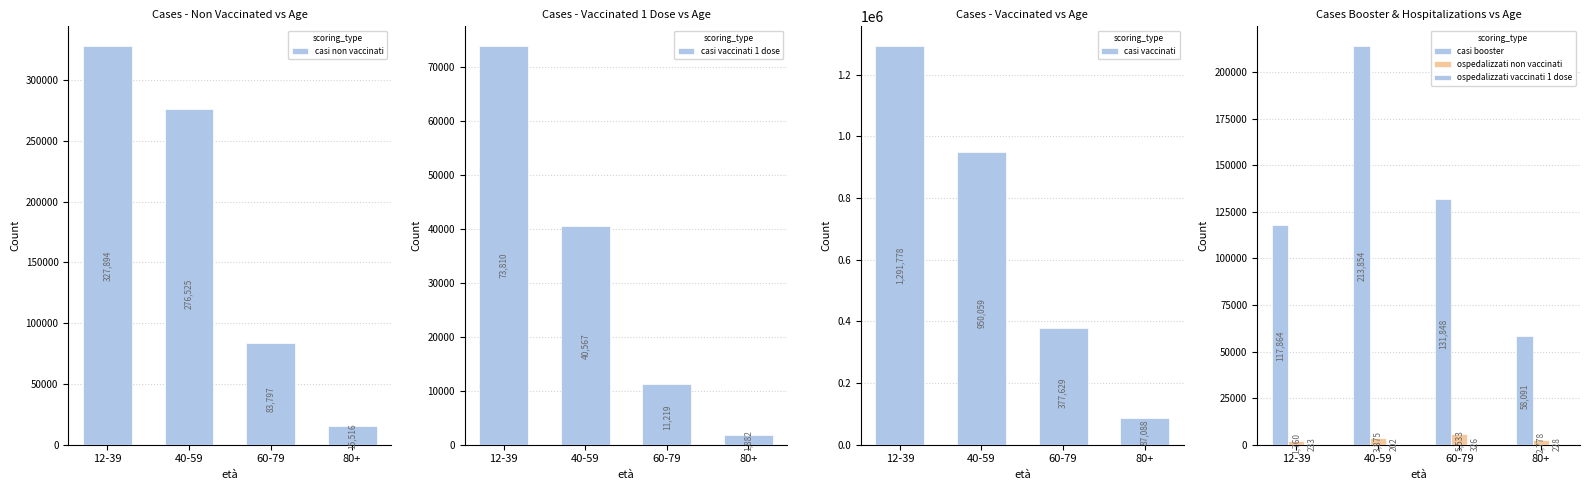

How many series are shown in this chart?

6